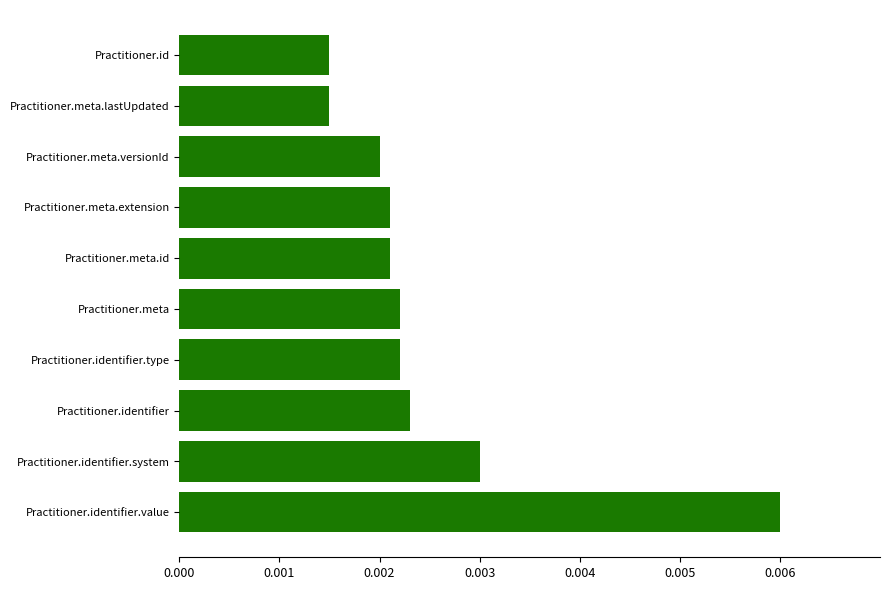

How many data points does each series have?

10